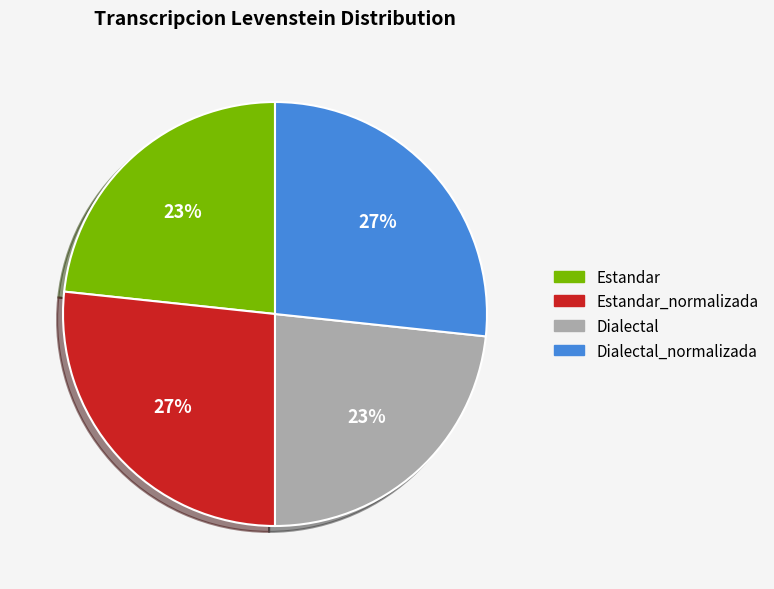

To the nearest percent, what is the average slice percentage?

25%